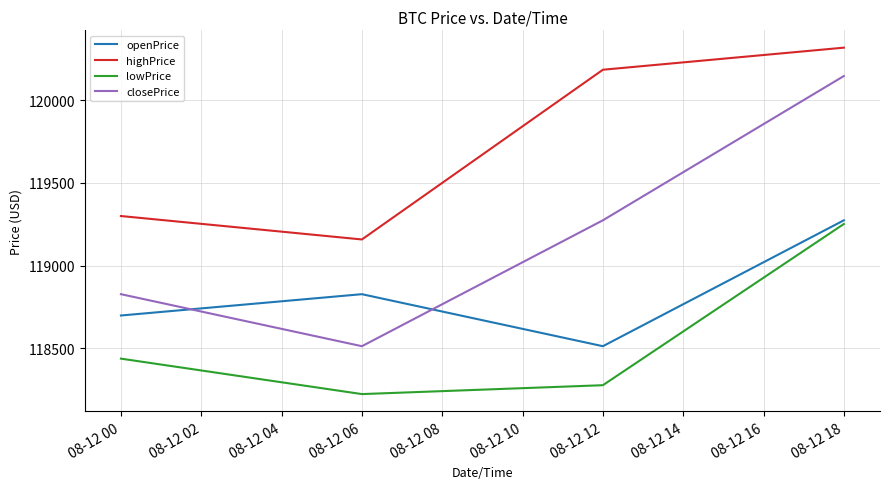

The value of openPrice at 08-12 12 is 77815.3. True or false?

False